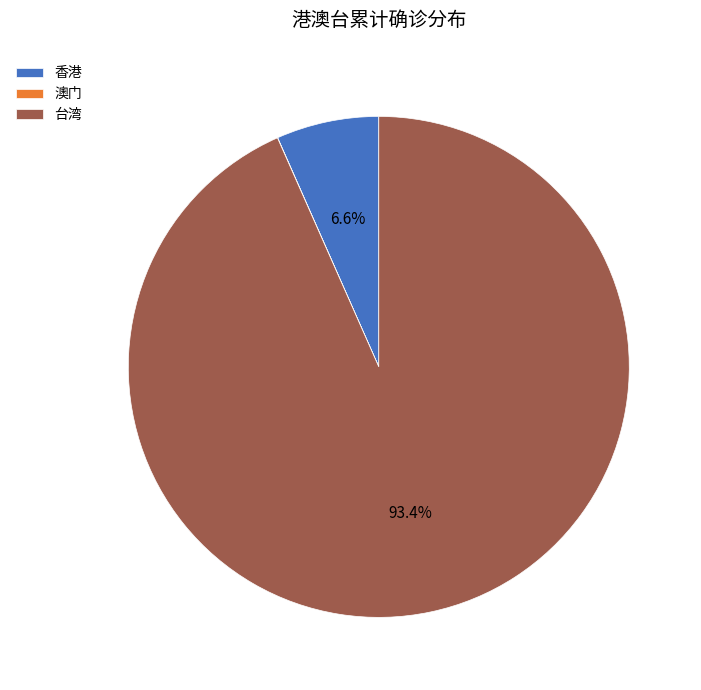

Which category accounts for the majority?

台湾